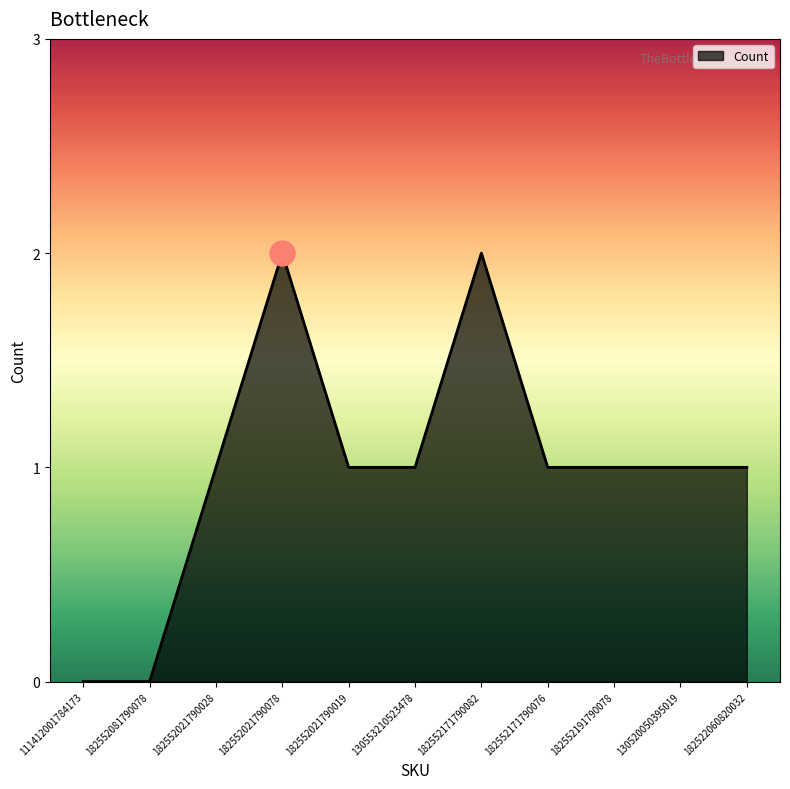

What position from the left is 111412001784173?

1